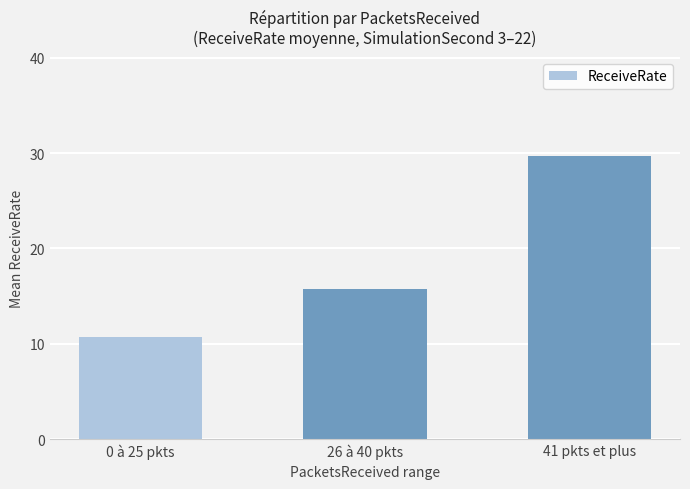

Approximately how many times larger is the value at 41 pkts et plus compared to 0 à 25 pkts?

2.8